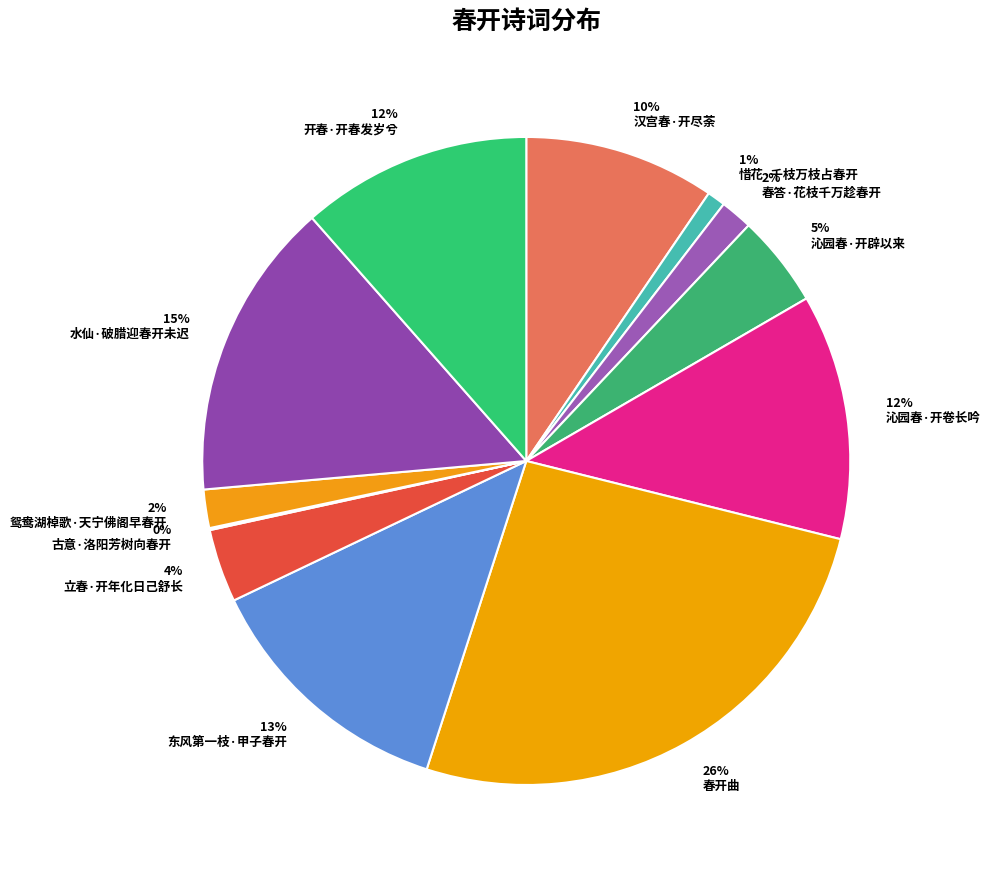

Which category has the biggest portion of the pie?

春开曲